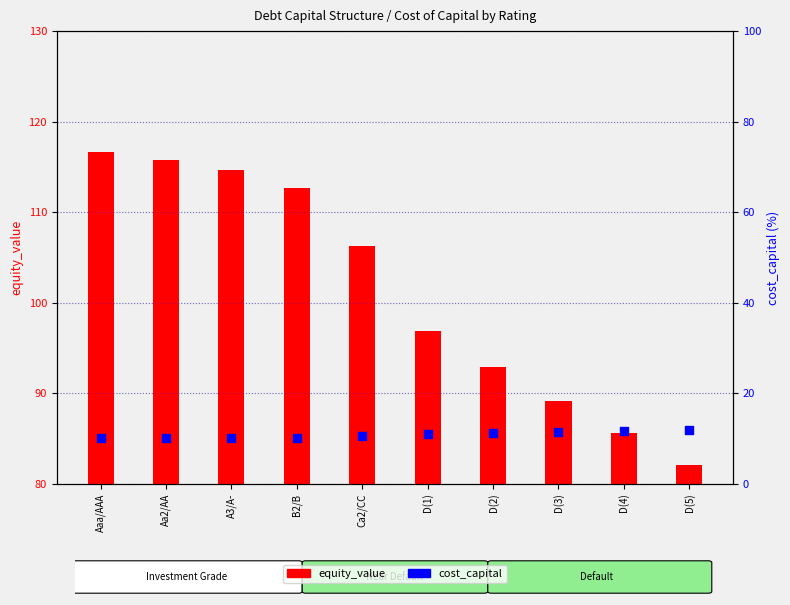

Is the value of equity_value at A3/A- greater than the value of cost_capital at A3/A-?

Yes